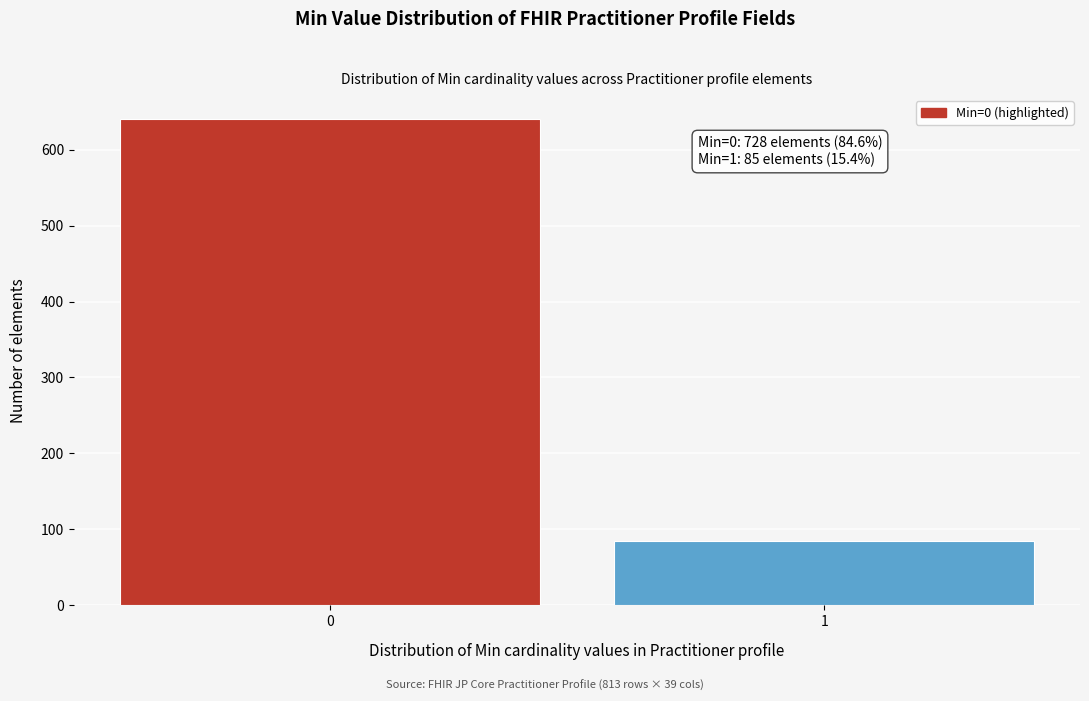

Reading right to left, what are all the values shown in this chart?

1=85	0=640